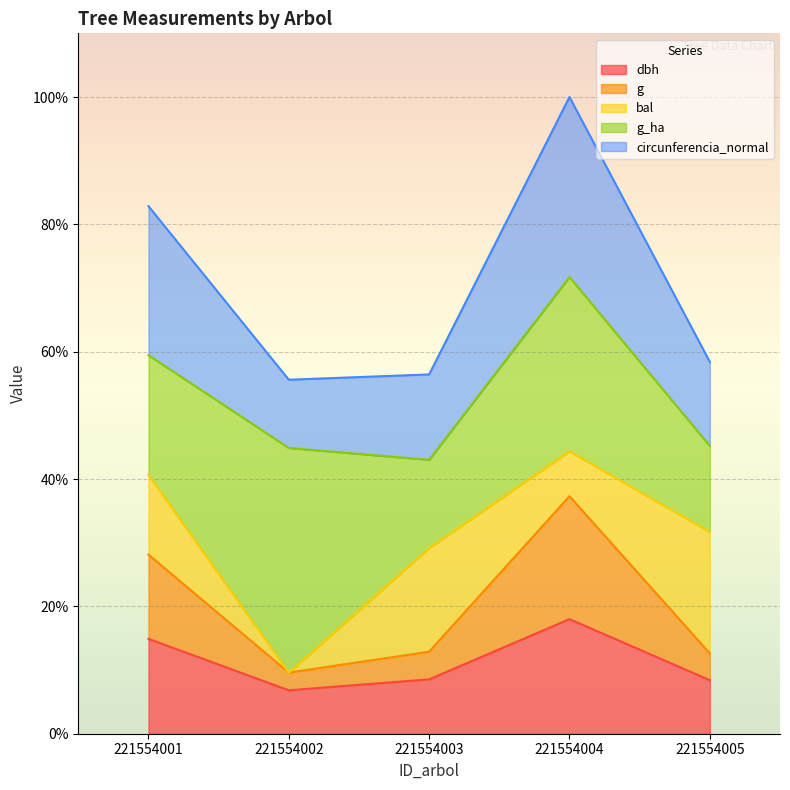

Does the chart display data point markers on the line(s)?

No